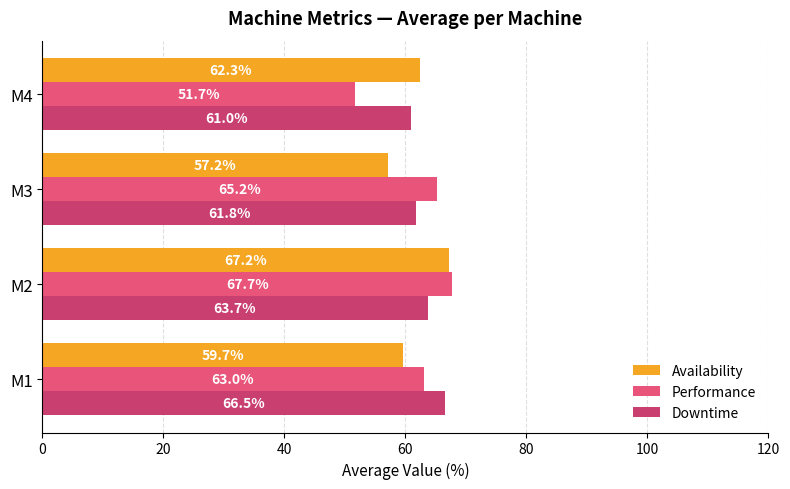

At which category is the sum across all series the highest?

M2